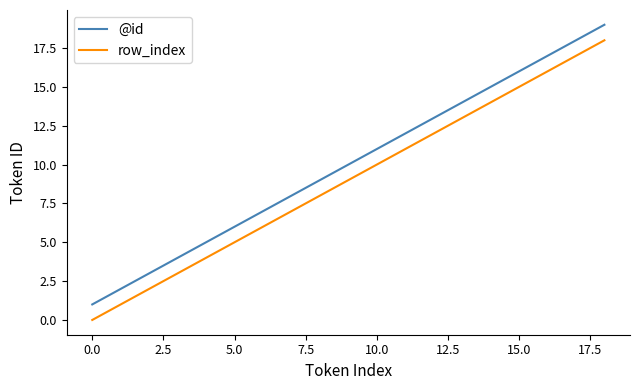

Which series has the largest total across all categories?

@id